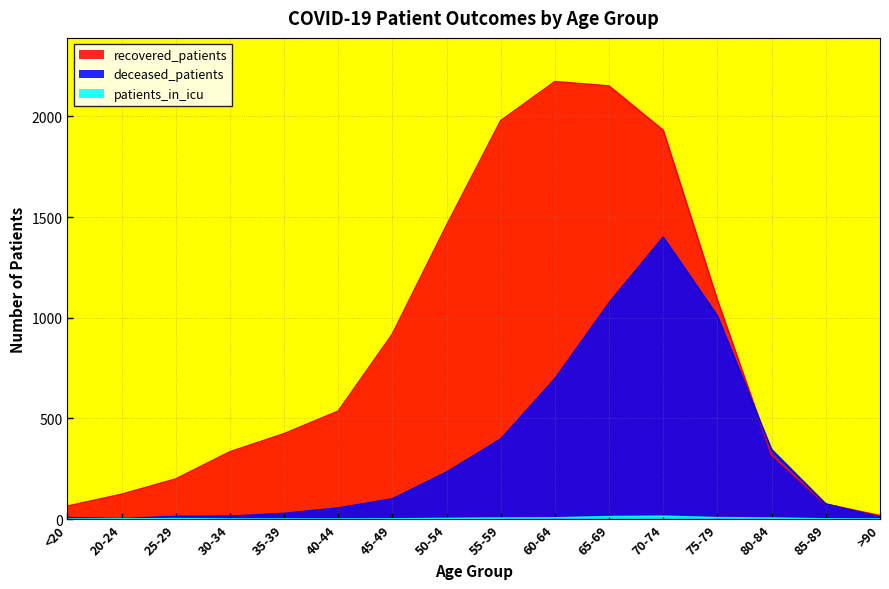

What is the spread (max minus min) of values at 65-69?

2139